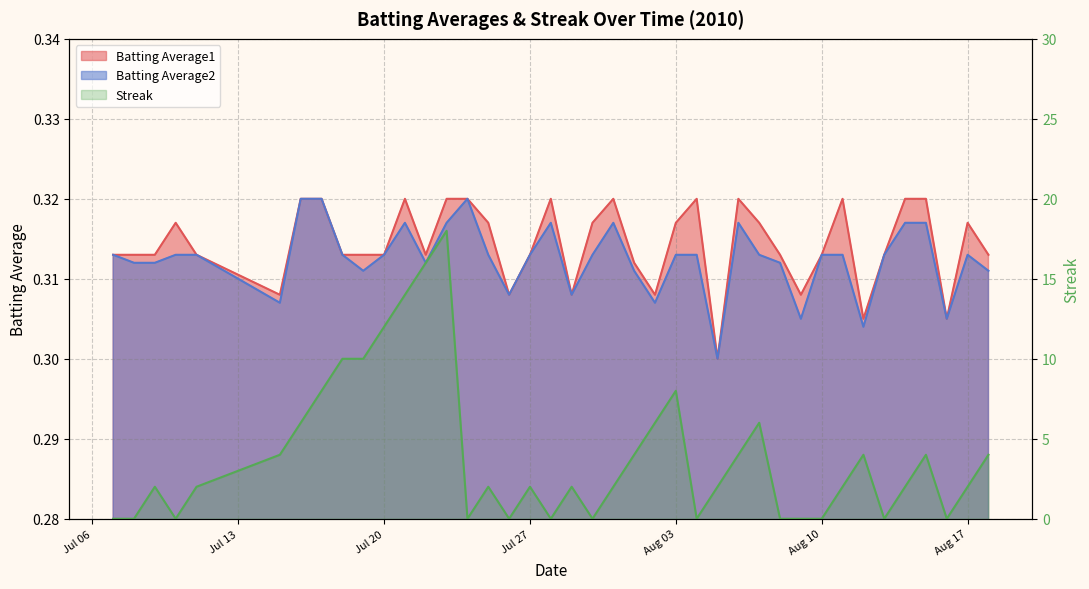

Which label corresponds to the largest value in the chart?

2010-07-23